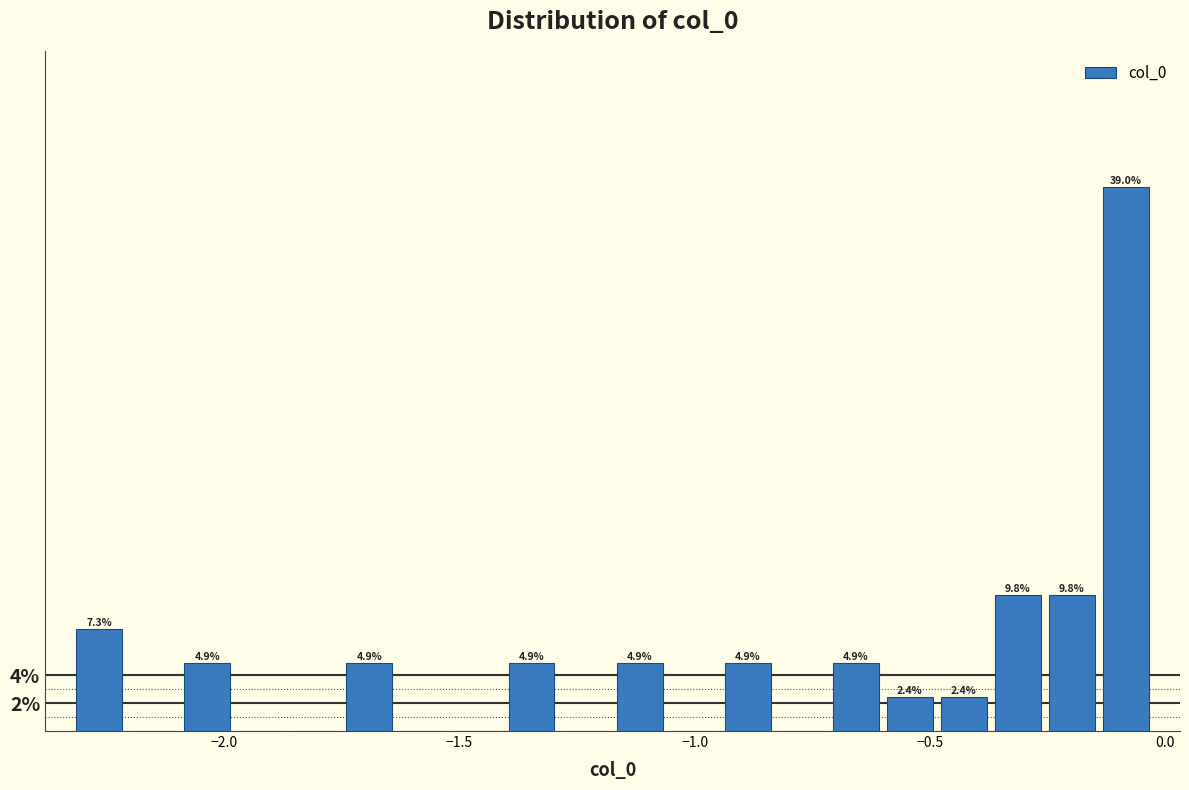

Read against the x-axis, roughly where is the centre of the tallest bar?

-0.10